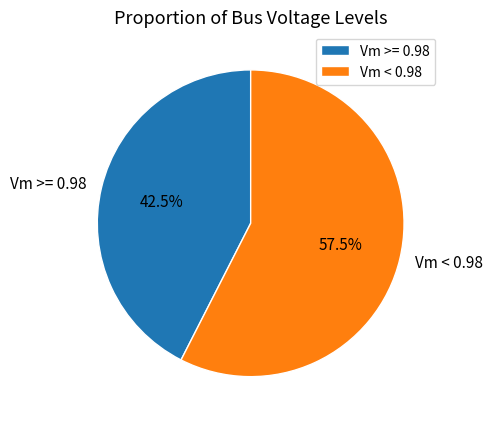

Do Vm >= 0.98 and Vm < 0.98 together represent more than half of the pie?

Yes